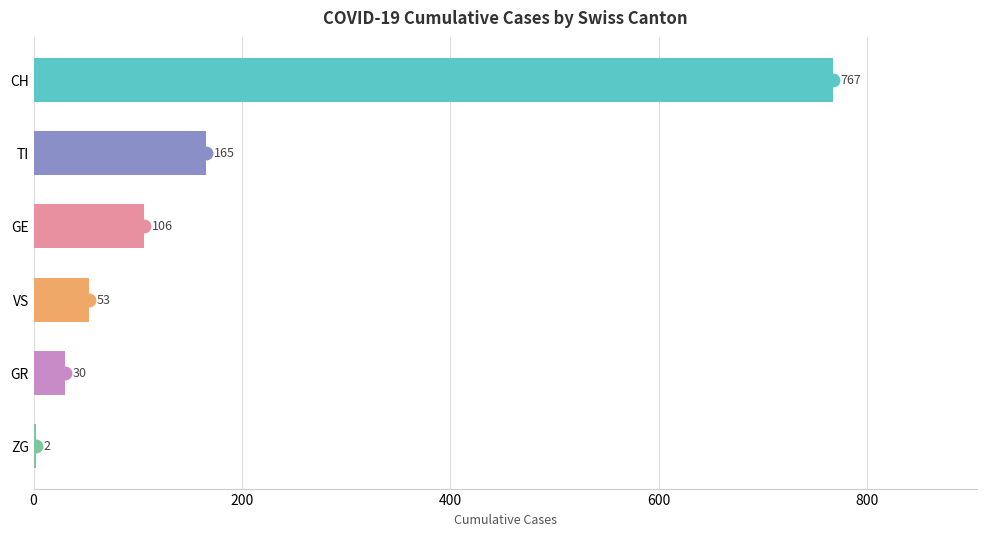

The chart shows a value of 165 at TI. True or false?

True